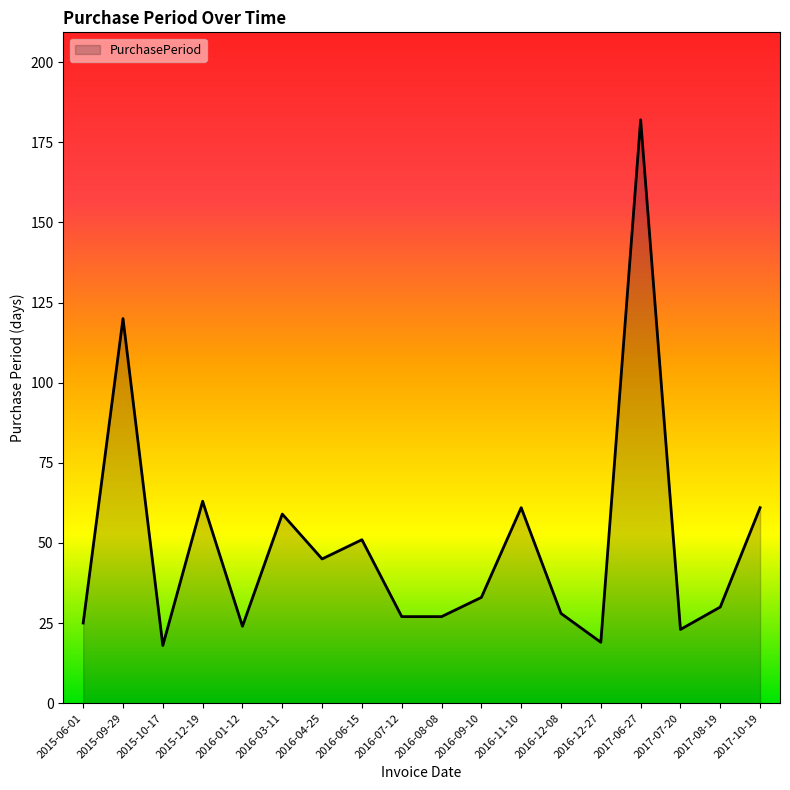

Which label corresponds to the largest value in the chart?

2017-06-27